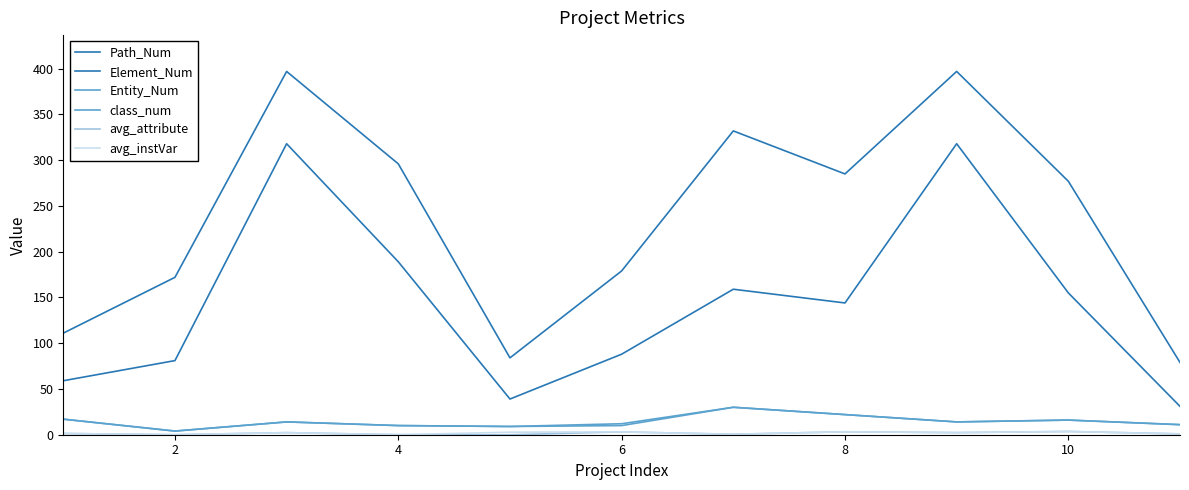

How many interior local peaks does the Element_Num series have?

3